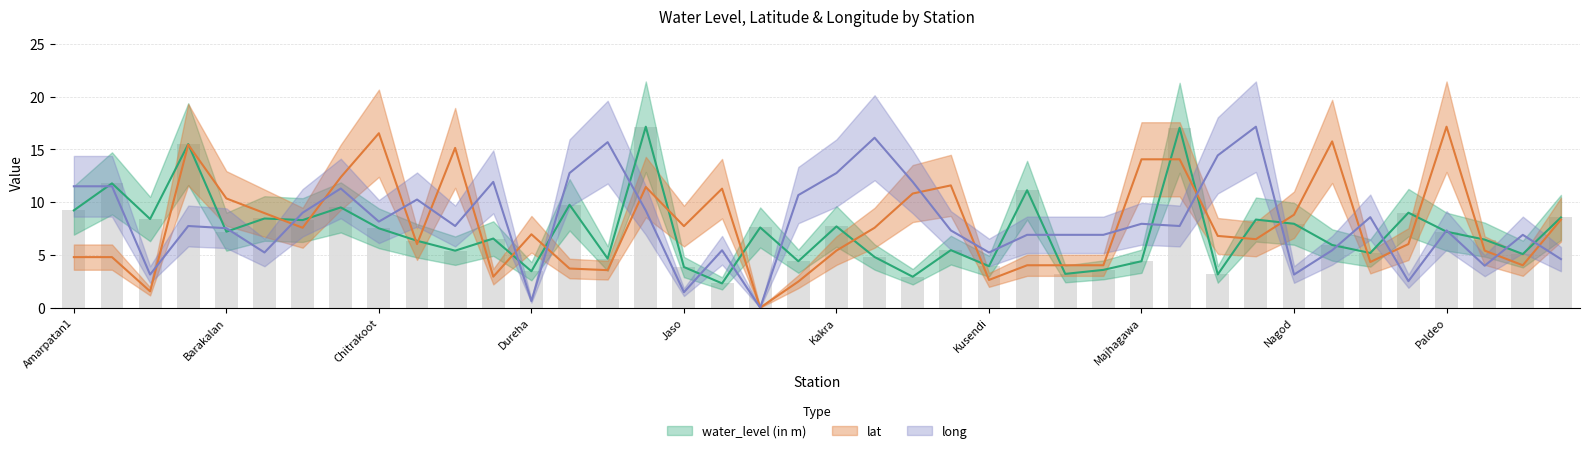

What is the label of the 30th bar from the left?

Majhgawan-S